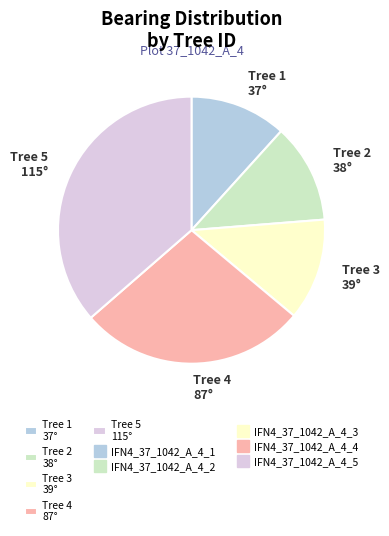

Between Tree 4 87° and Tree 1 37°, which is larger?

Tree 4 87°